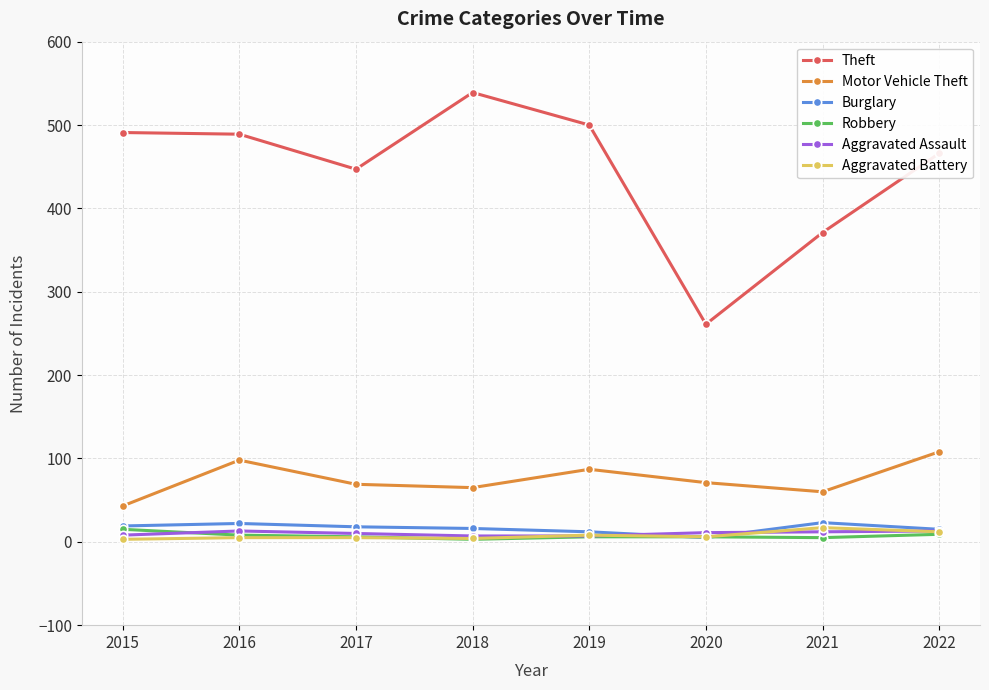

At which label does Motor Vehicle Theft reach its peak?

2022